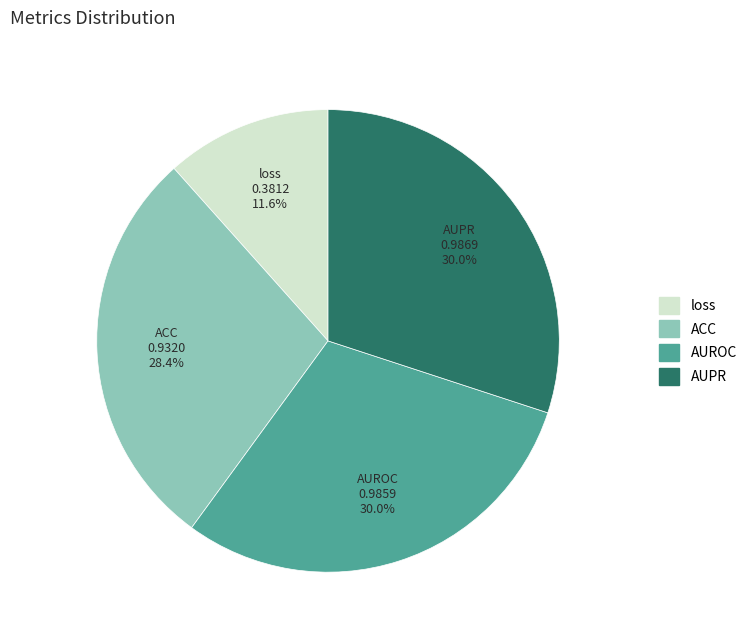

To the nearest percent, what percentage of the pie is AUROC?

30%